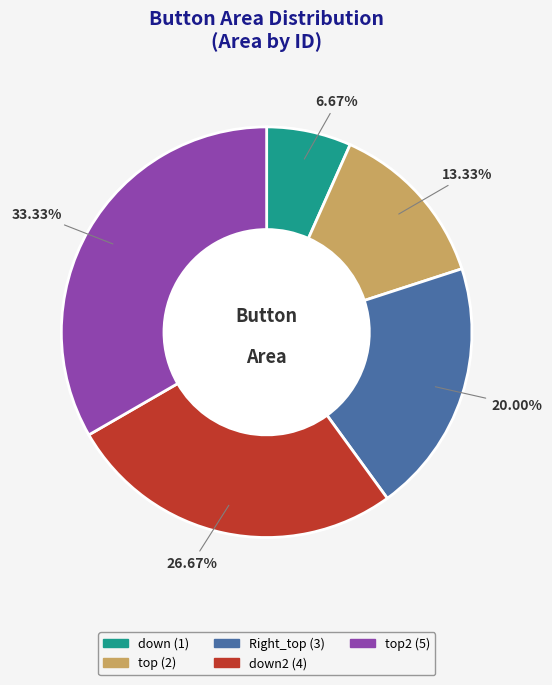

Does any single category account for the majority?

No